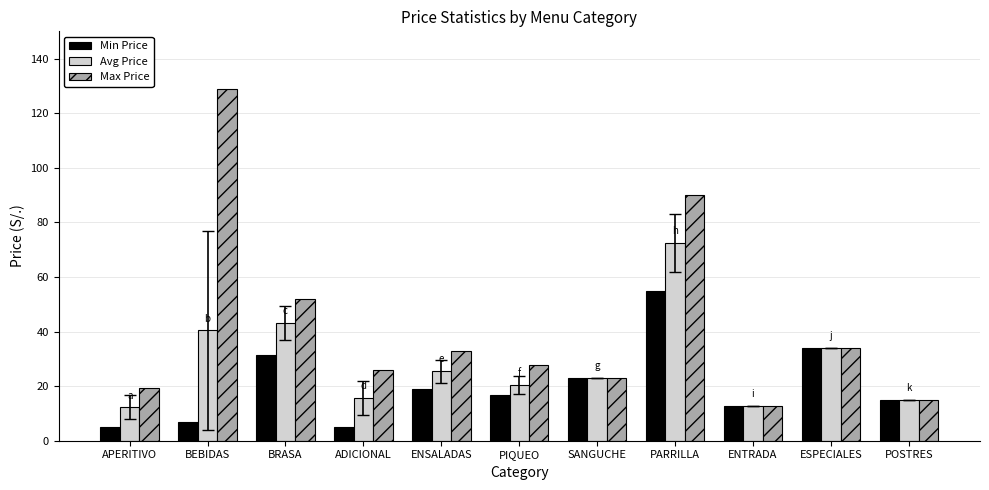

What is the maximum value for Min Price?

54.9